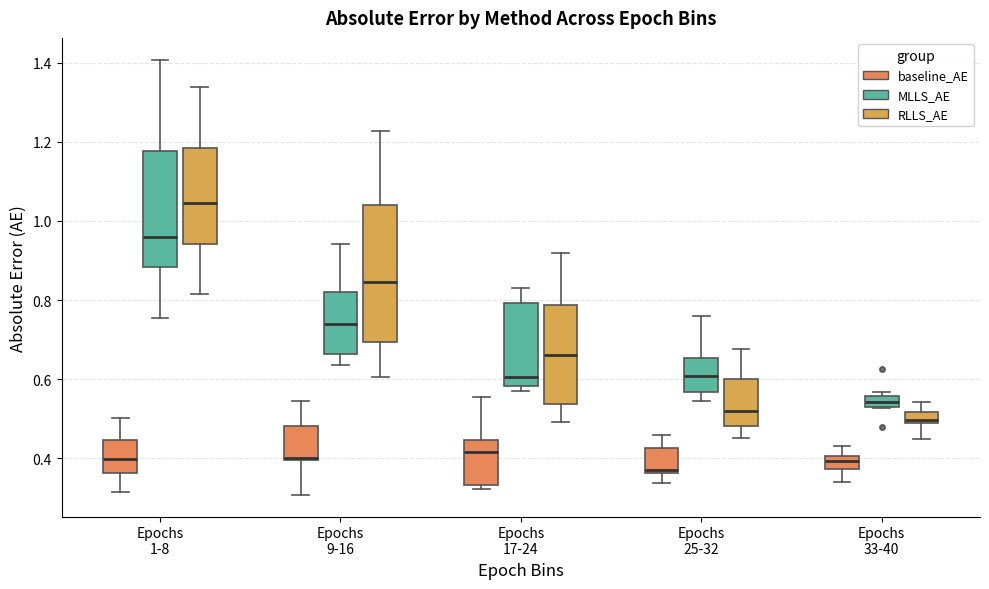

Which box is the tallest, from its lower edge to its upper edge?

Epochs 9-16 (RLLS_AE)